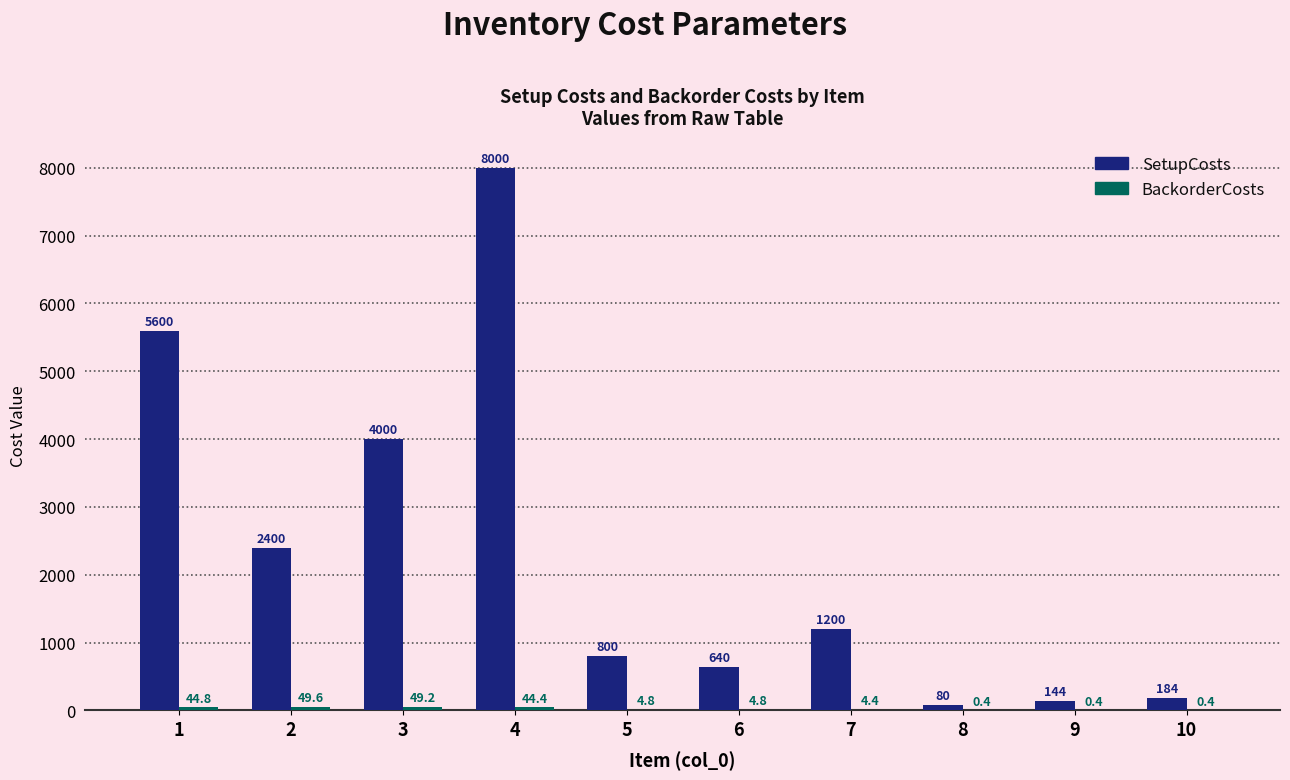

At which label is SetupCosts closest to 4040?

3